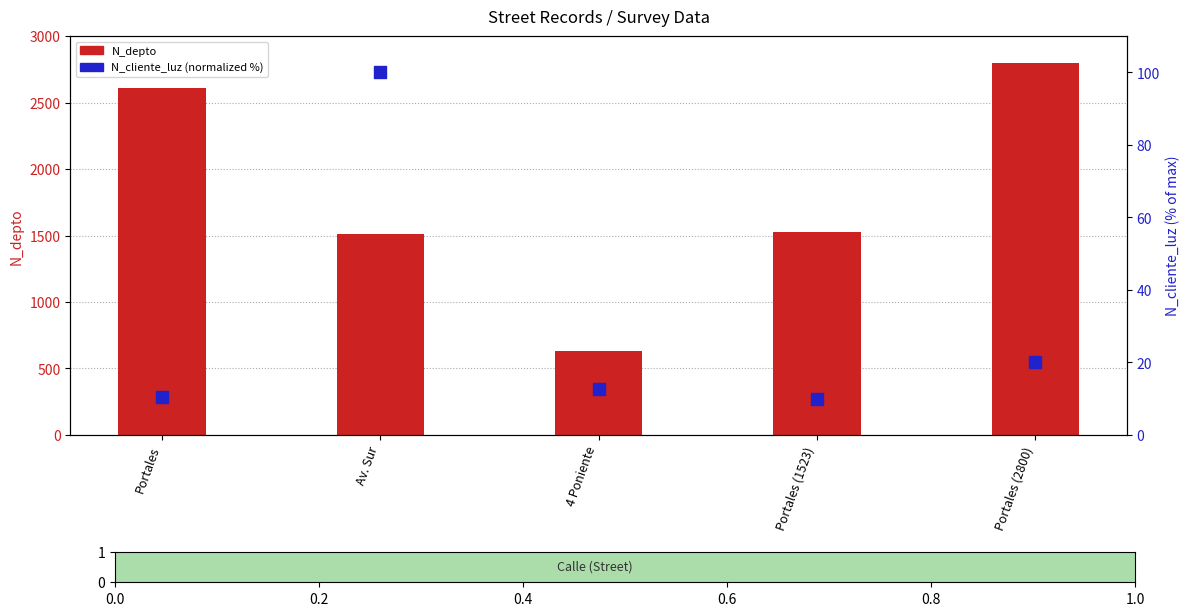

What are all the series names shown in the legend?

N_depto, N_cliente_luz (normalized %)